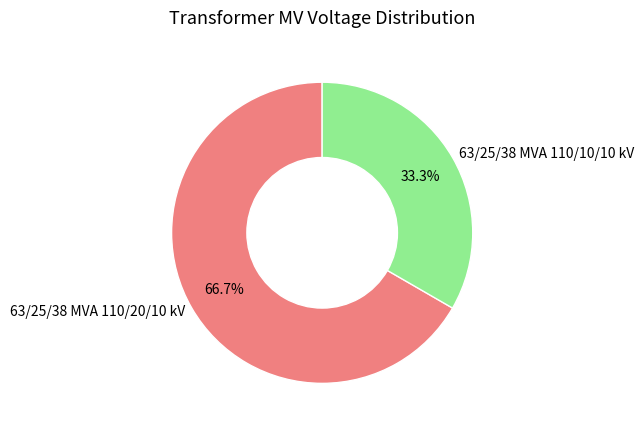

What is the largest slice in the pie chart?

63/25/38 MVA 110/20/10 kV